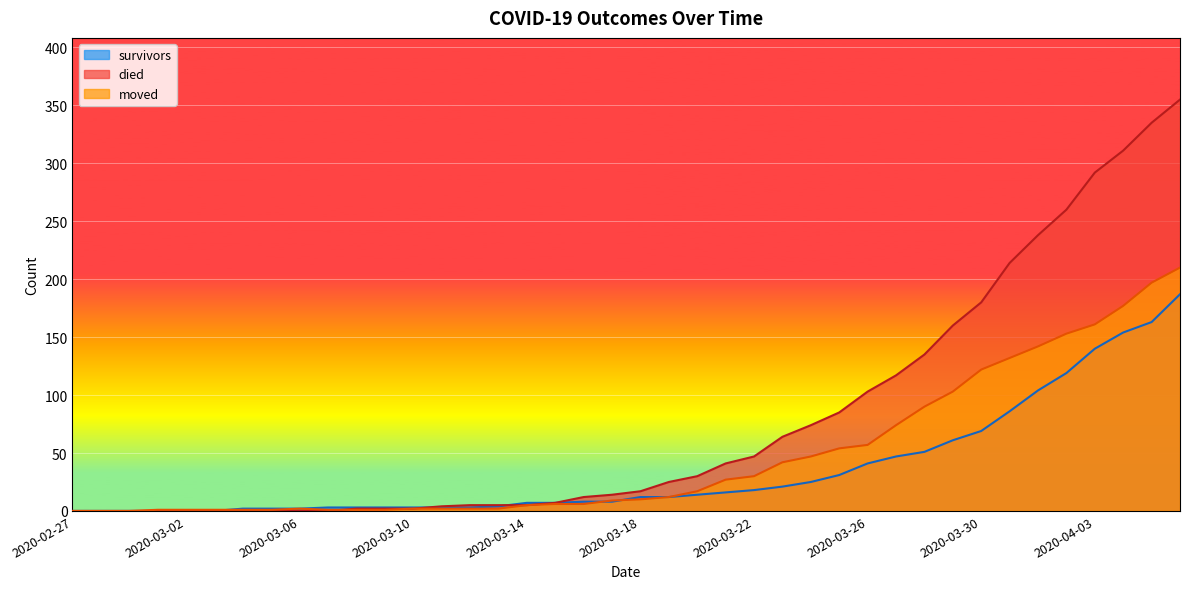

At which label is died closest to 177?

2020-03-30